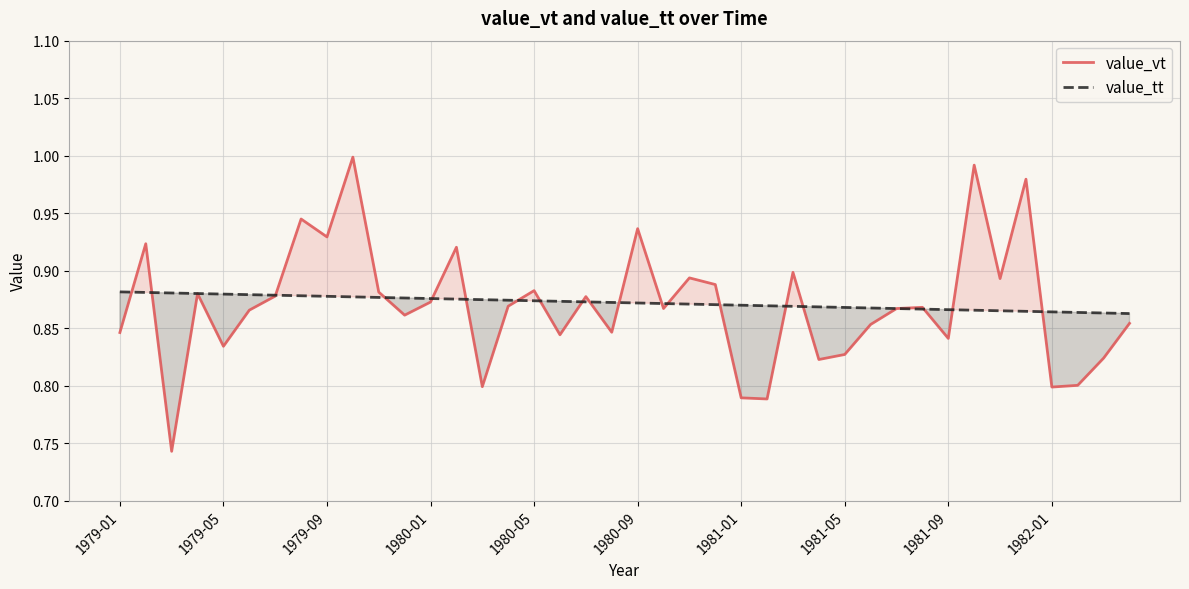

Rank the series at 1982-01 from highest to lowest value.

value_tt, value_vt